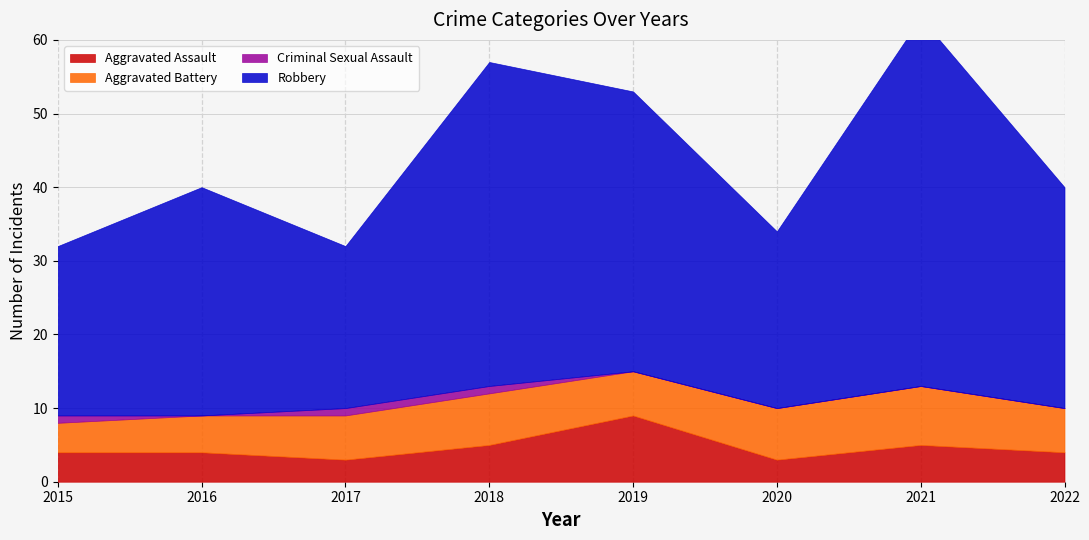

How many data points in Aggravated Assault are less than 4?

2